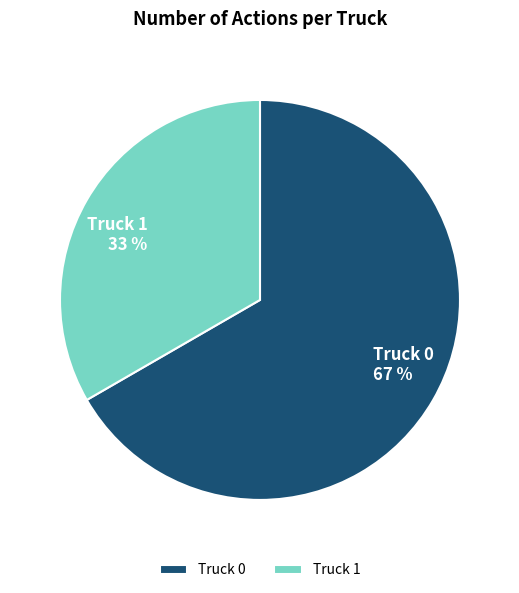

Which category accounts for the majority?

Truck 0